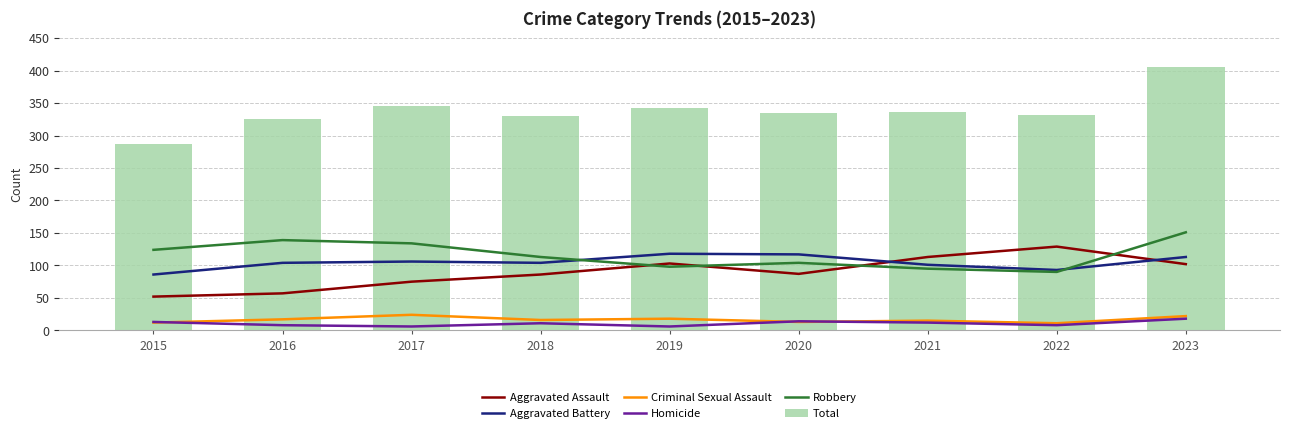

Reading left to right, transcribe all the data shown in this chart.

Aggravated Assault: 2015=52	2016=57	2017=75	2018=86	2019=103	2020=87	2021=113	2022=129	2023=102
Aggravated Battery: 2015=86	2016=104	2017=106	2018=104	2019=118	2020=117	2021=101	2022=93	2023=113
Criminal Sexual Assault: 2015=12	2016=17	2017=24	2018=16	2019=18	2020=13	2021=15	2022=11	2023=22
Homicide: 2015=13	2016=8	2017=6	2018=11	2019=6	2020=14	2021=12	2022=8	2023=18
Robbery: 2015=124	2016=139	2017=134	2018=113	2019=98	2020=104	2021=95	2022=90	2023=151
Total: 2015=287	2016=325	2017=345	2018=330	2019=343	2020=335	2021=336	2022=331	2023=406